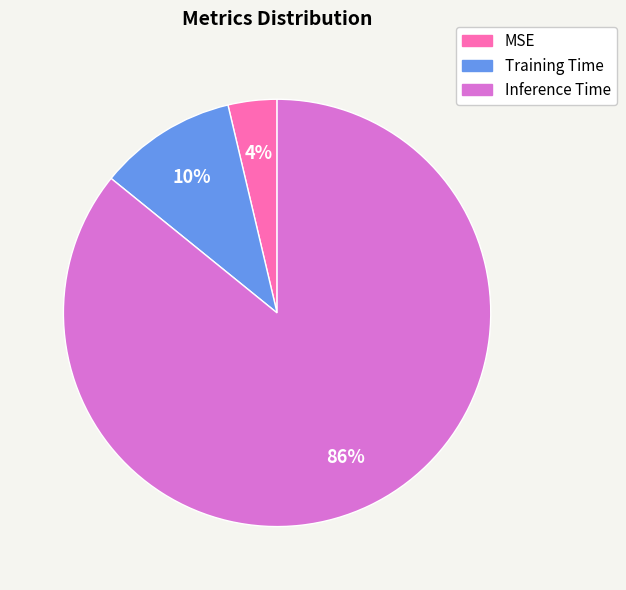

Do Training Time and Inference Time together represent more than half of the pie?

Yes